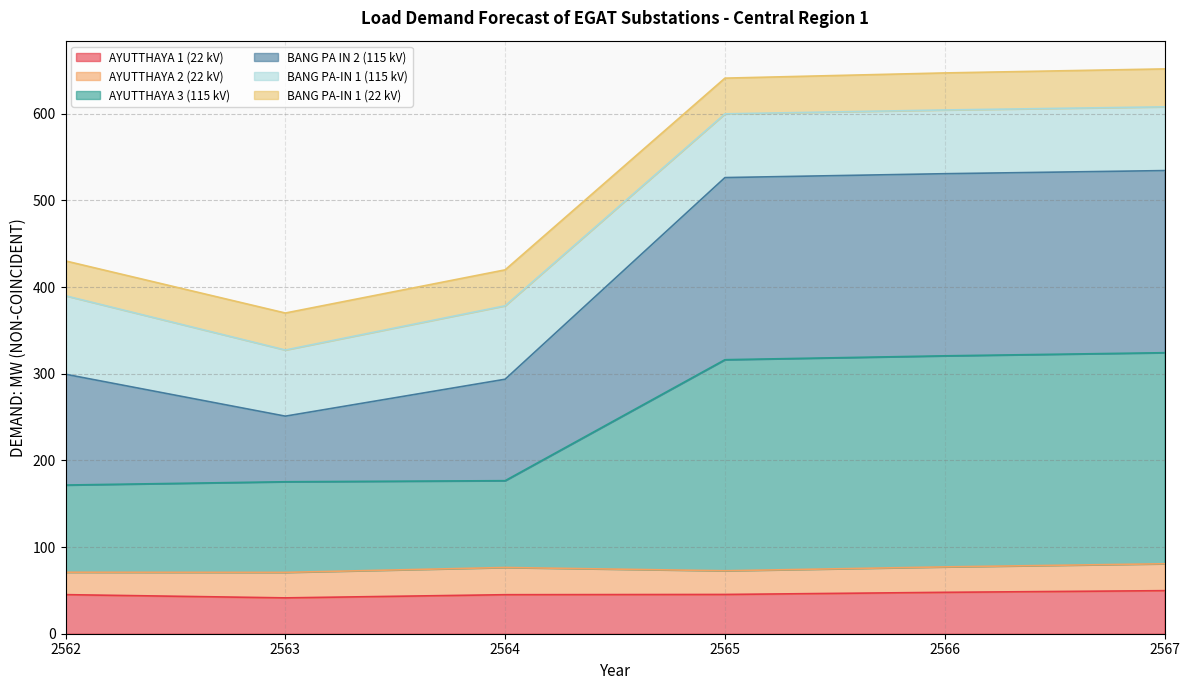

Does the chart display data point markers on the line(s)?

No